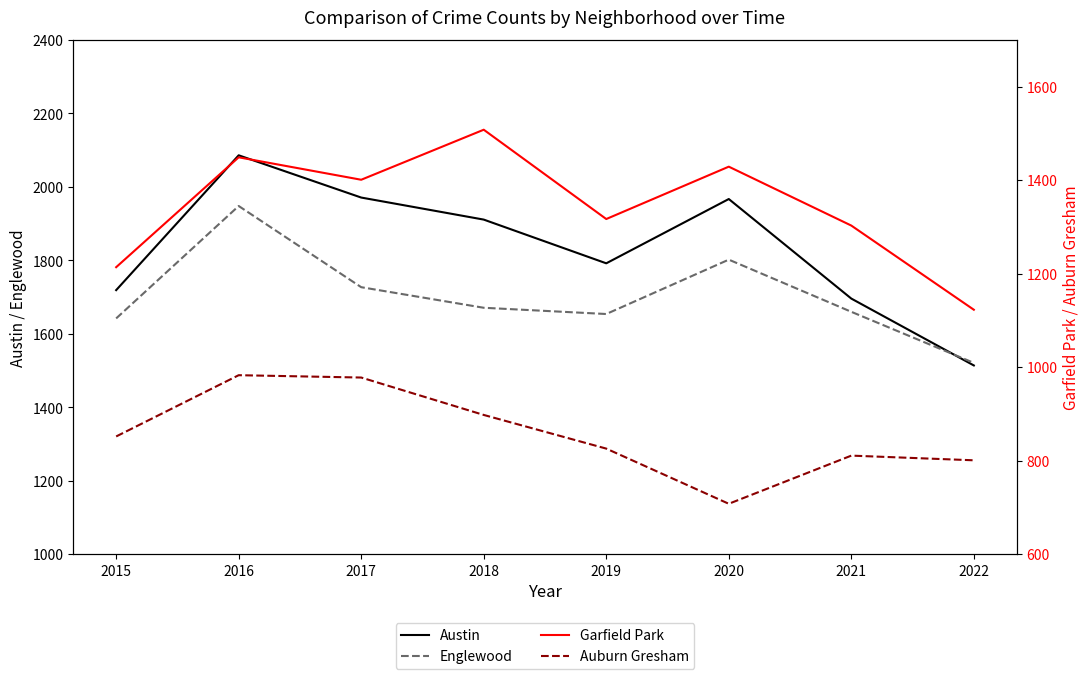

Reading left to right, what are all the values shown in this chart?

Austin: 1719	2086	1971	1911	1792	1967	1696	1514
Englewood: 1642	1948	1727	1671	1654	1802	1660	1521
Garfield Park: 1214	1449	1401	1508	1317	1429	1303	1123
Auburn Gresham: 852	983	978	898	826	708	811	801